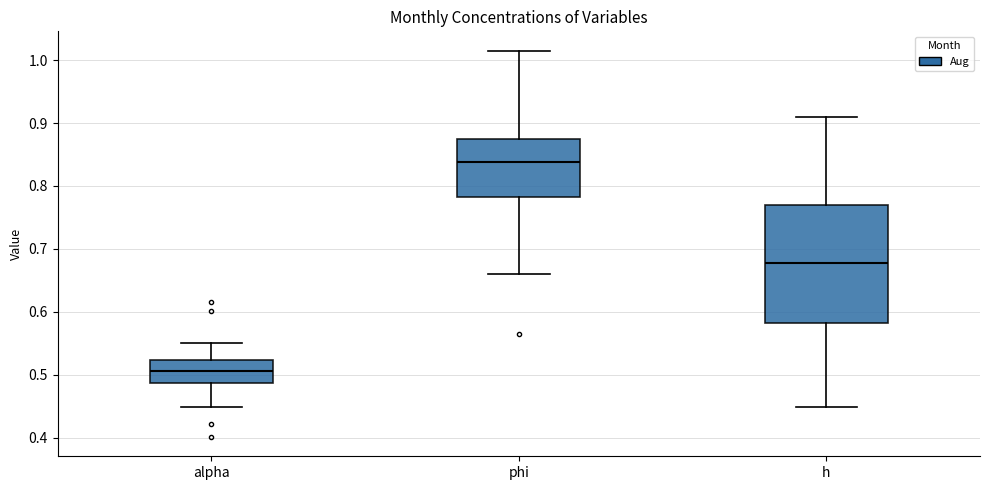

Where is the lower edge of the box for alpha on the y-axis? The values are not printed on the chart, so give them approximately, as read against the axis.

0.49